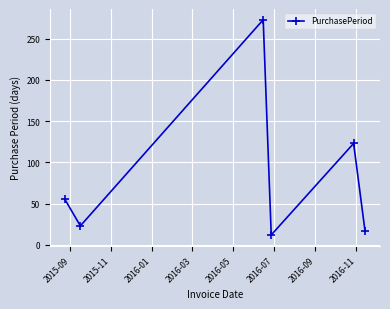

What is the difference between the second highest and second lowest values?

106